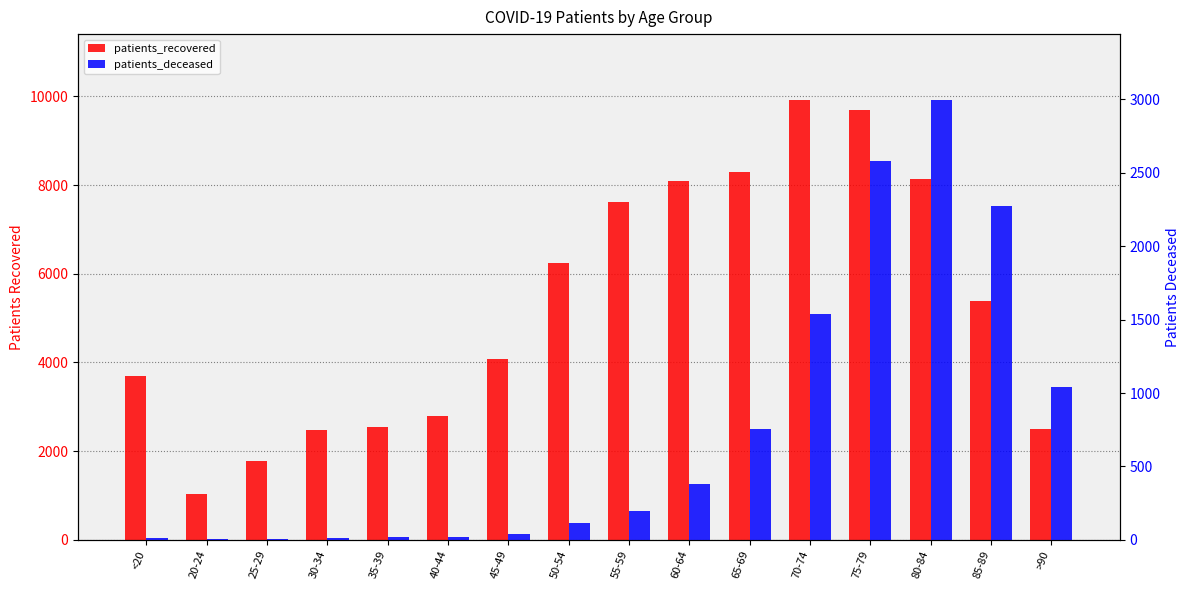

At how many categories does at least one series exceed 7946?

5